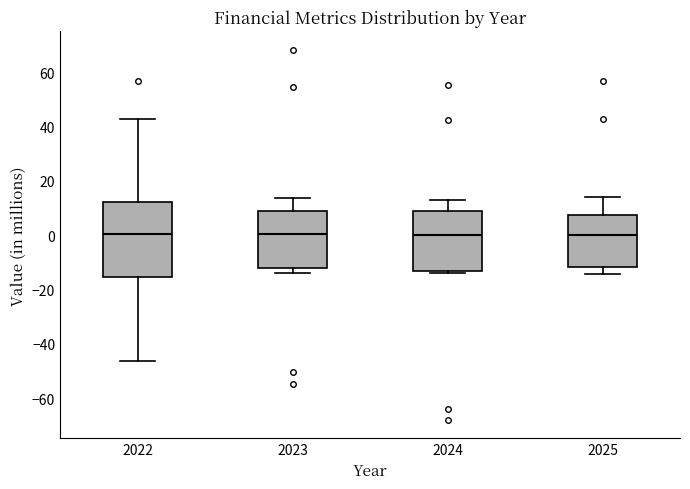

Reading left to right, transcribe this box plot: for each box, give where its median line is, the range the box spans, and where its two whiskers end, as read against the y-axis. The values are not printed on the chart, so give them approximately, as read against the axis.

2022: median 0, box -16 to 12, whiskers -46 to 42
2023: median 0, box -12 to 8, whiskers -14 to 14
2024: median 0, box -14 to 8, whiskers -14 (just below the box's lower edge) to 12
2025: median 0, box -12 to 8, whiskers -14 to 14